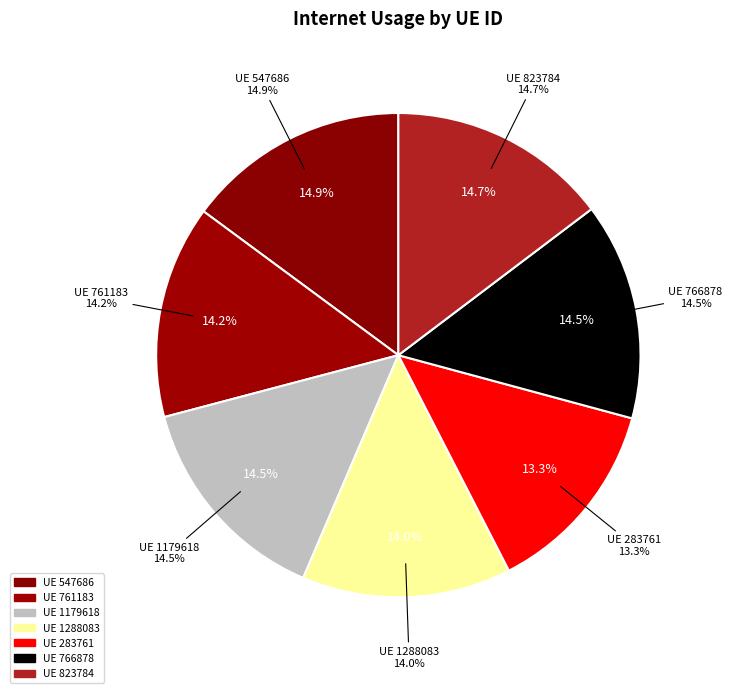

To the nearest percent, what is the combined percentage of 761183 and 547686?

29%